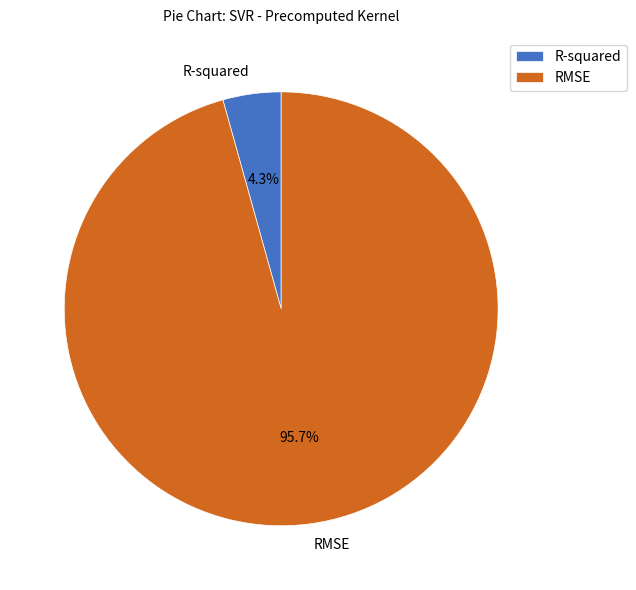

How many segments does this pie chart have?

2